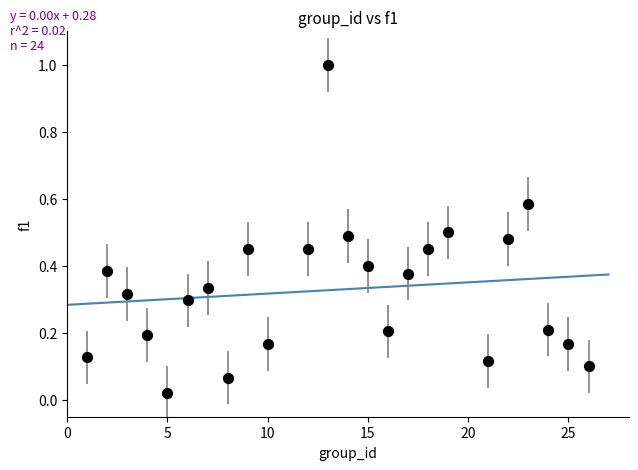

What is the range of Y values (max minus min)?

1.0